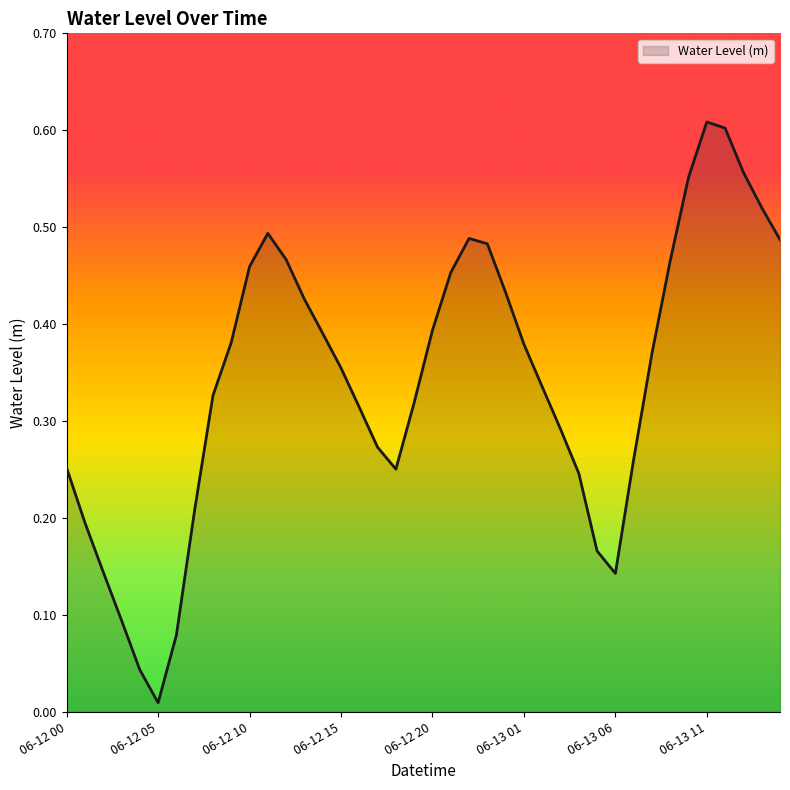

Does the chart display data point markers on the line(s)?

No